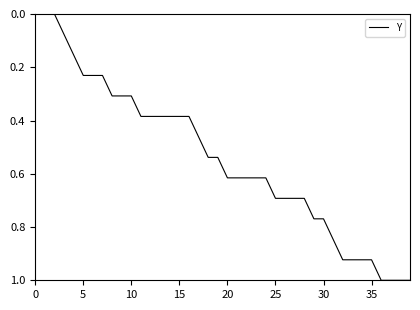

What is the maximum value shown in the chart?

1.0